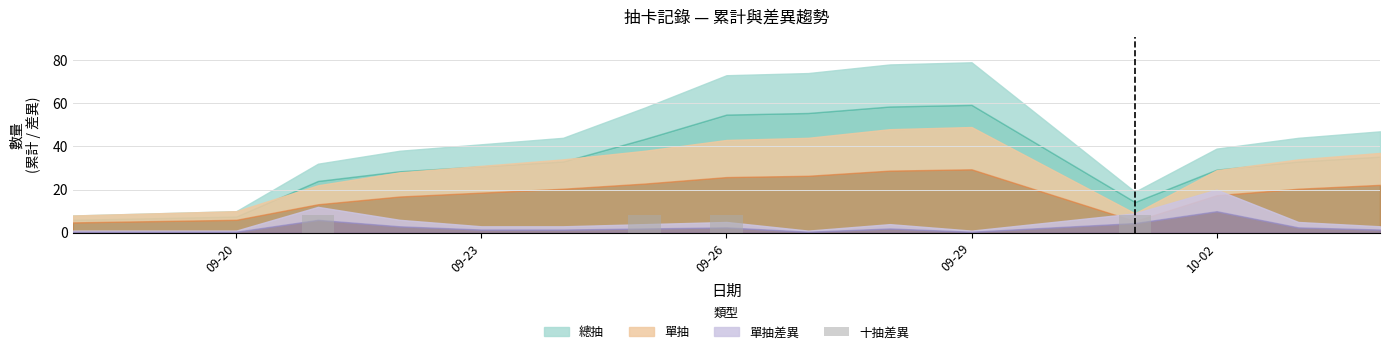

What is the greatest value displayed?

8